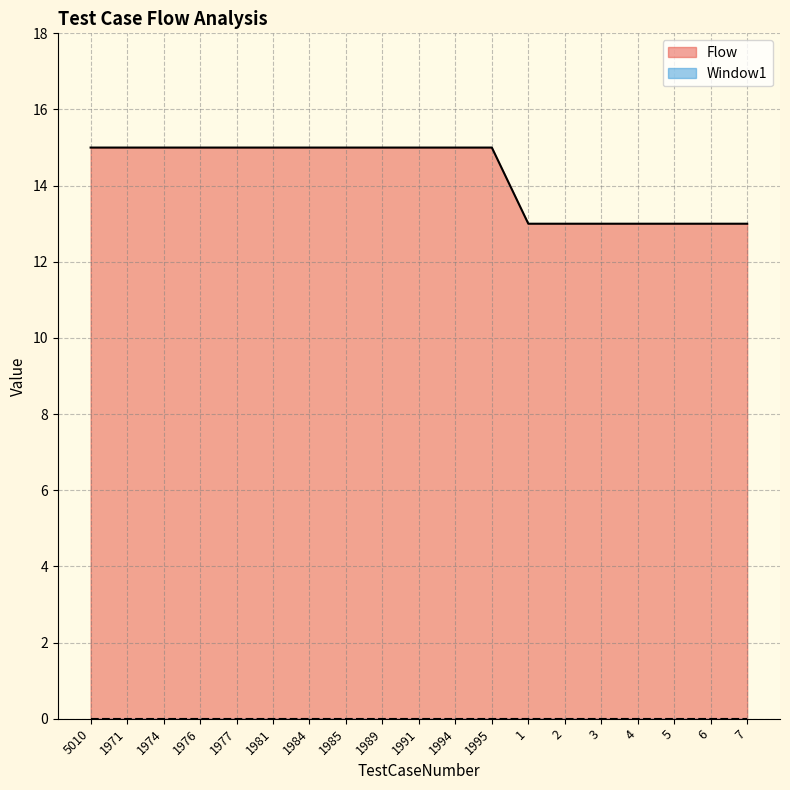

What is the sum of all Flow values?

271